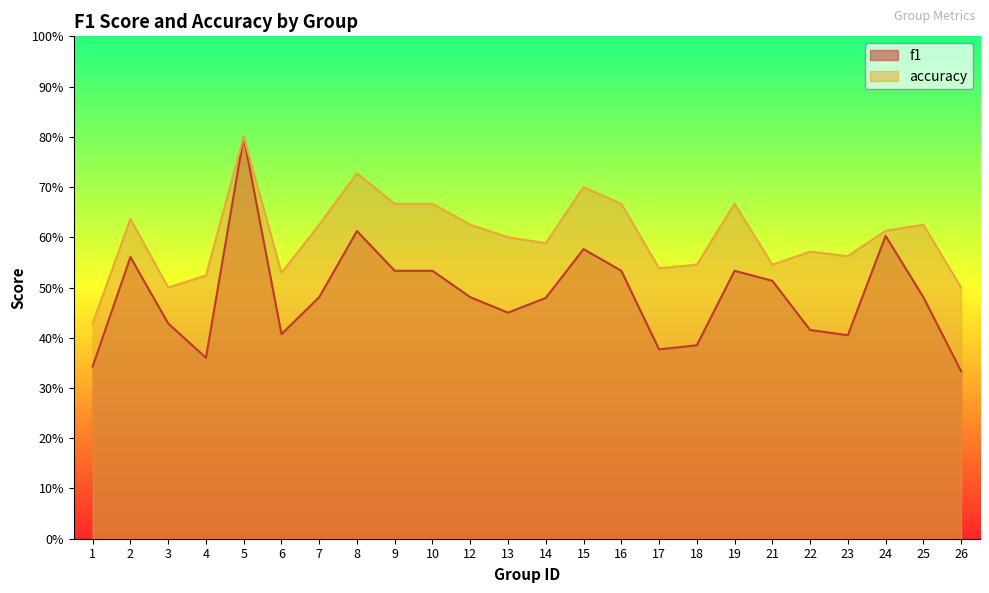

Which series has the largest total across all categories?

accuracy